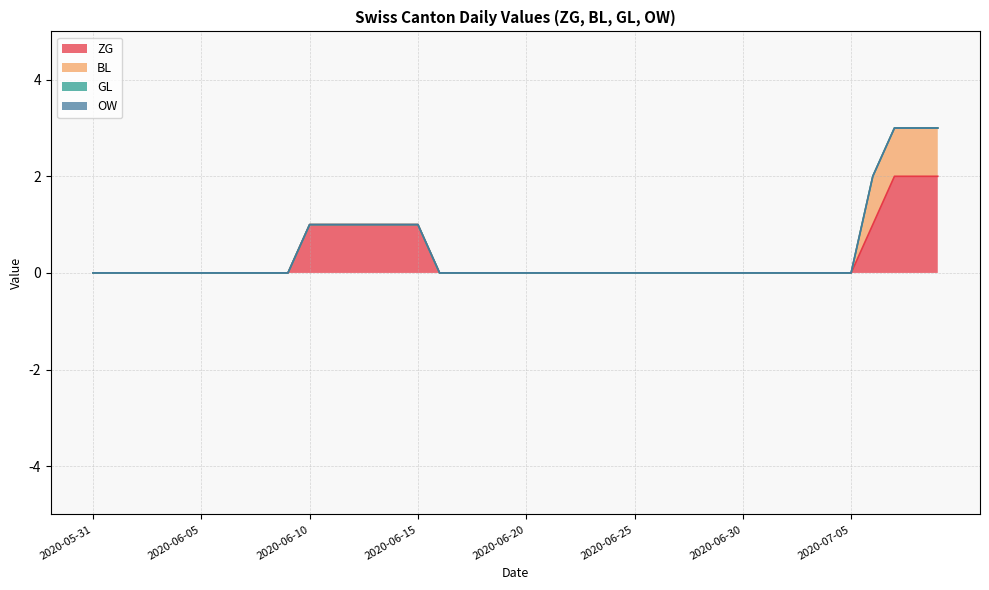

Which category has the highest value in the GL series?

2020-05-31